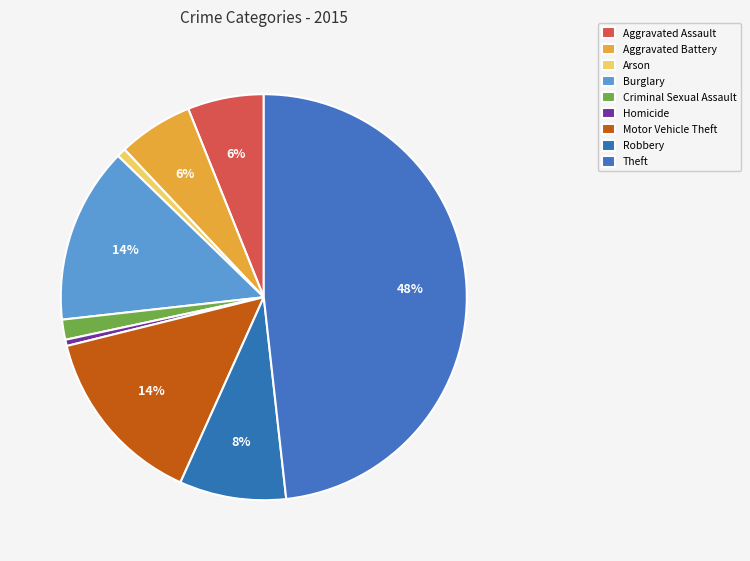

Is Aggravated Assault the majority of the pie?

No